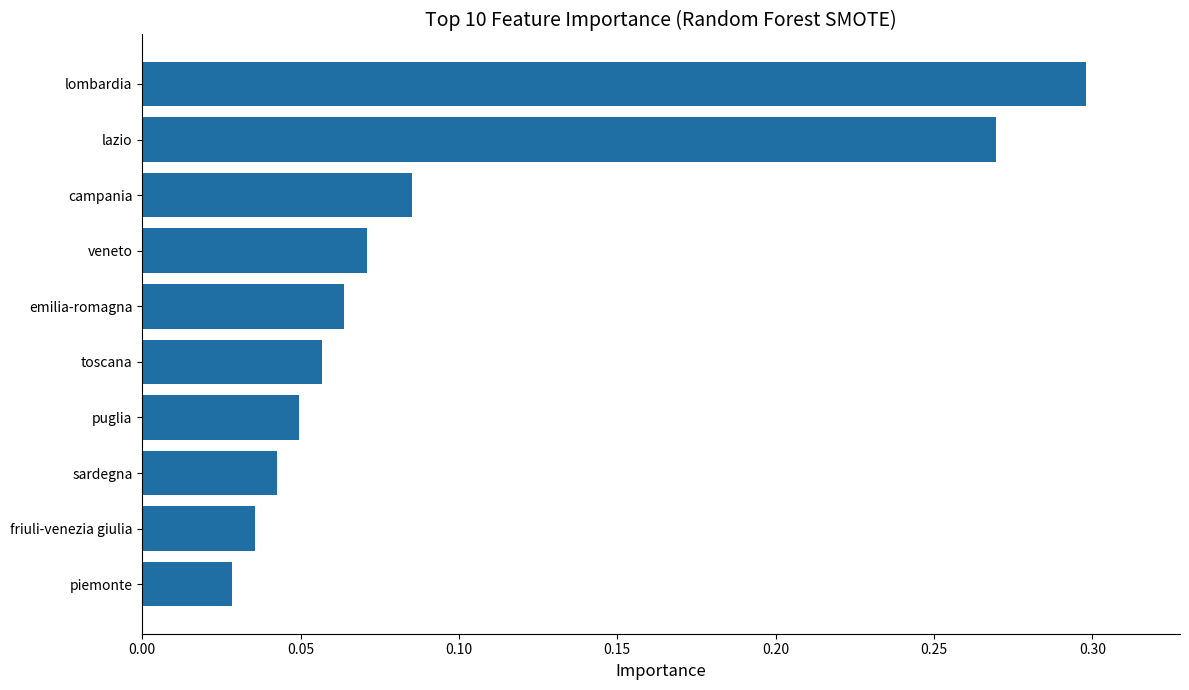

The value at puglia is 0.1. True or false?

False